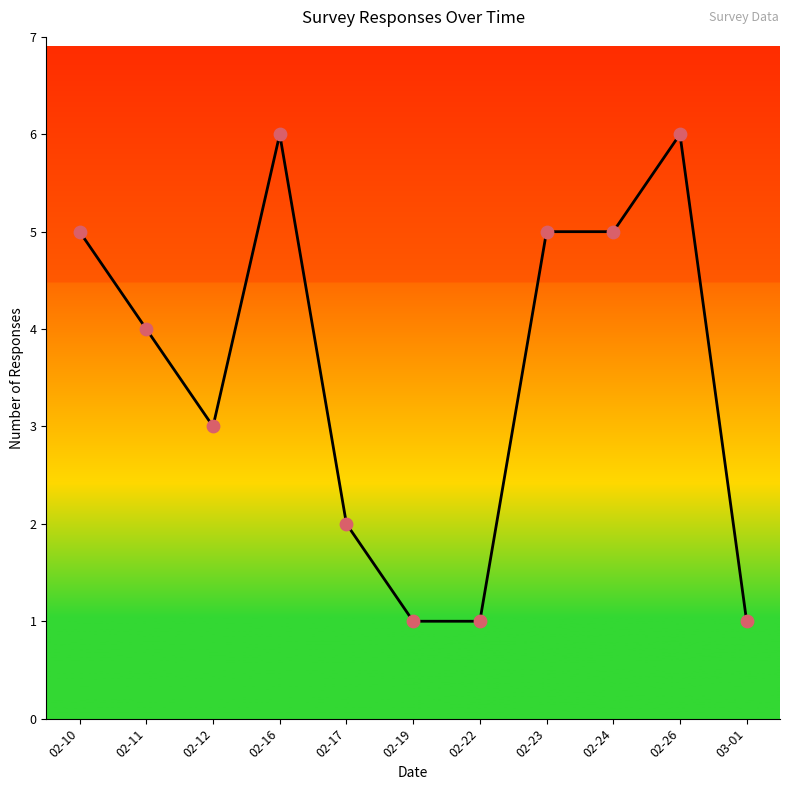

Between 02-22 and 02-24, which is larger?

02-24